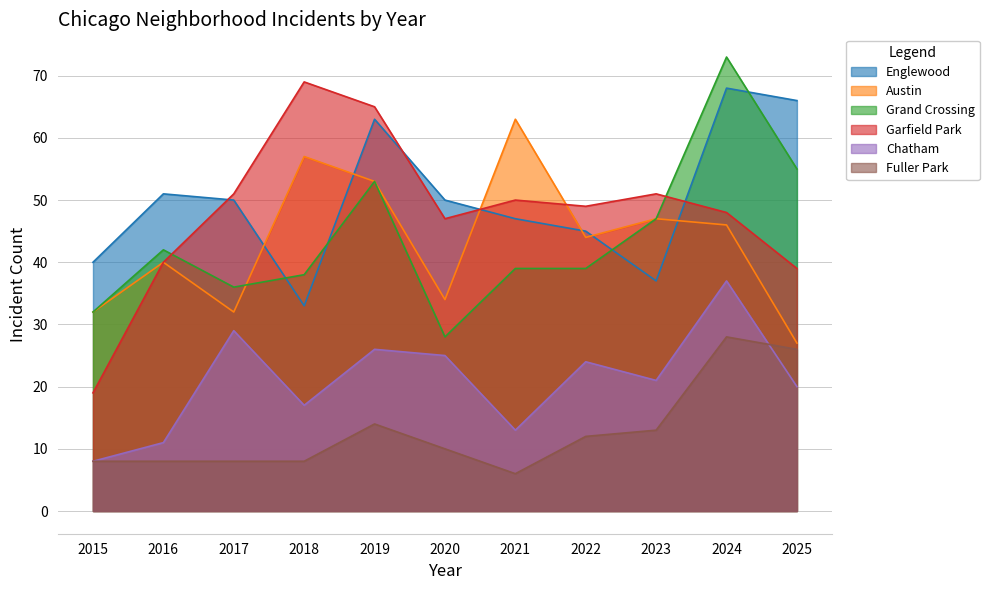

What are all the series names shown in the legend?

Englewood, Austin, Grand Crossing, Garfield Park, Chatham, Fuller Park